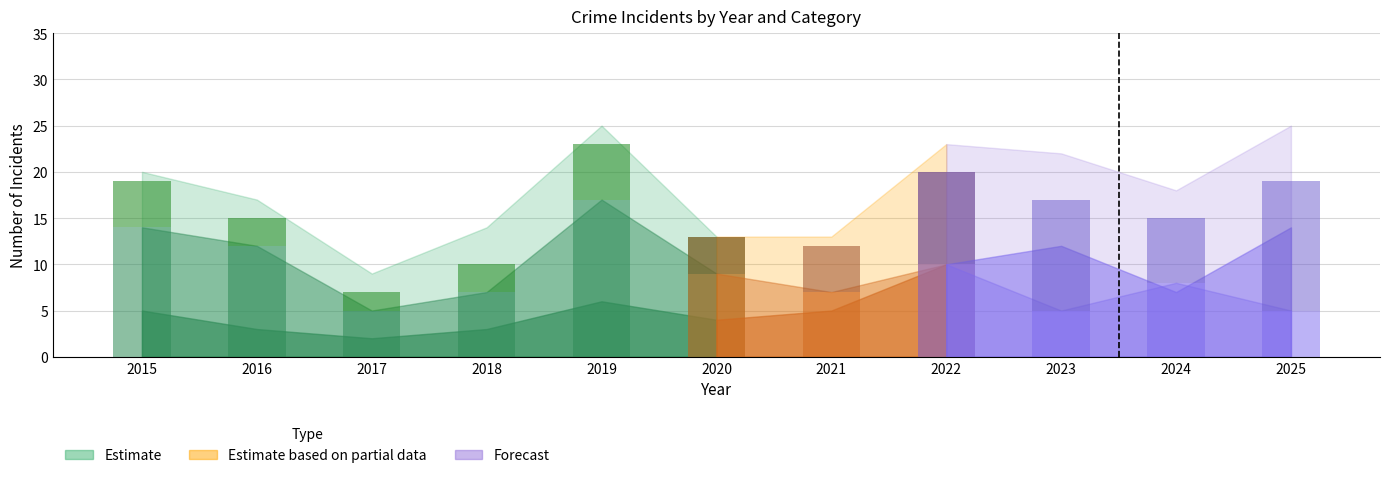

Are the bars horizontal?

No